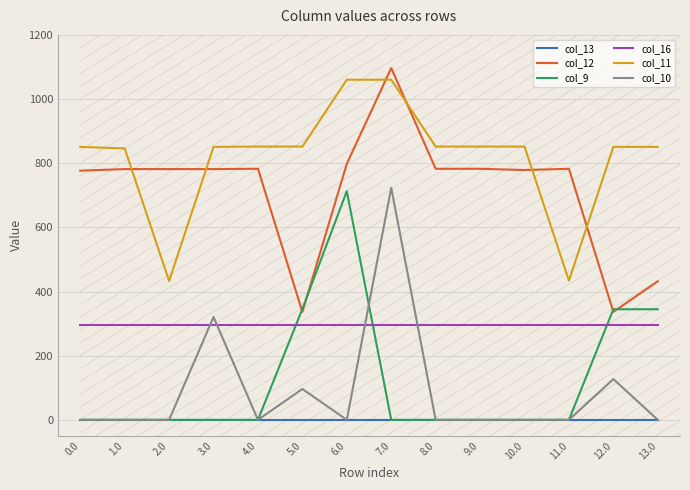

Is it true that col_13 equals 0.0 at 0.0?

True